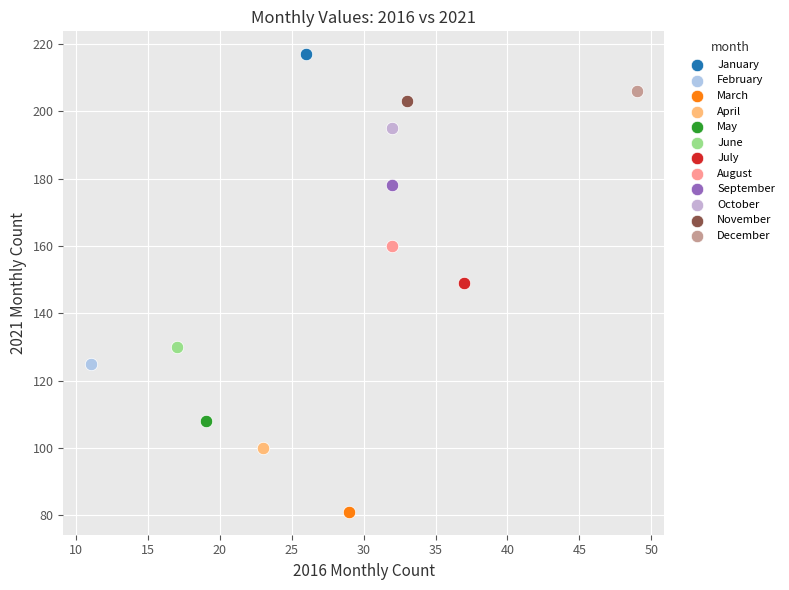

What are all the series names shown in the legend?

January, February, March, April, May, June, July, August, September, October, November, December